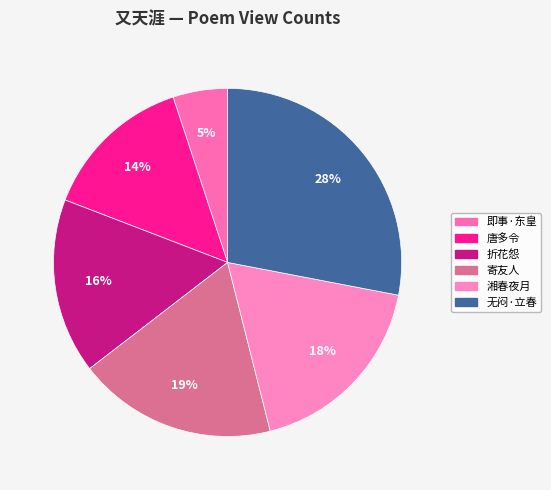

How many segments does this pie chart have?

6